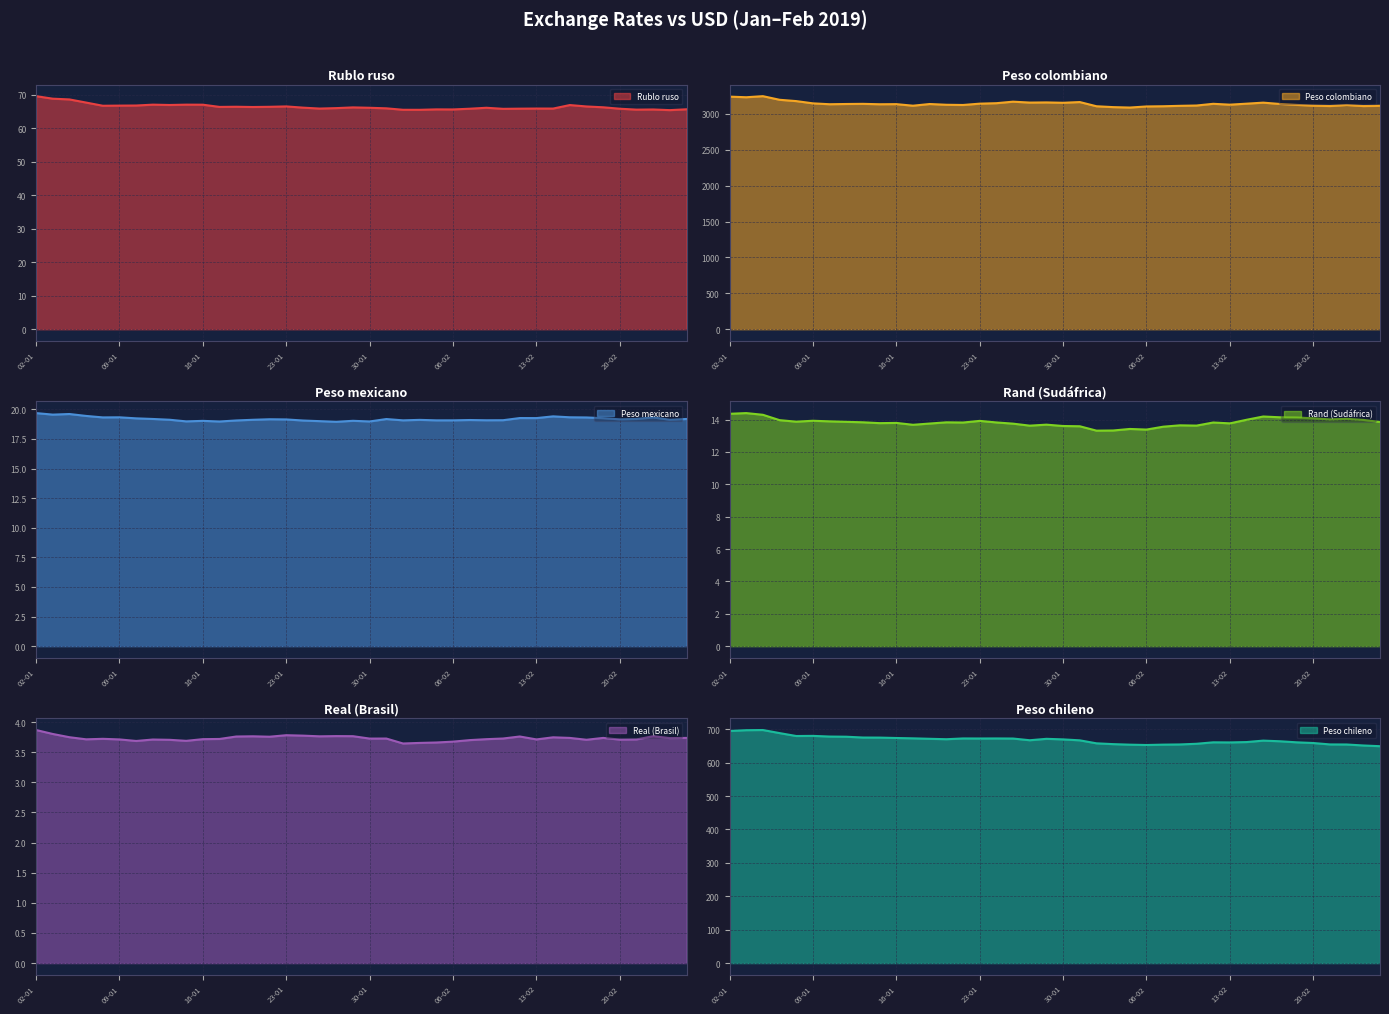

Which series has the largest range (max minus min)?

Peso colombiano